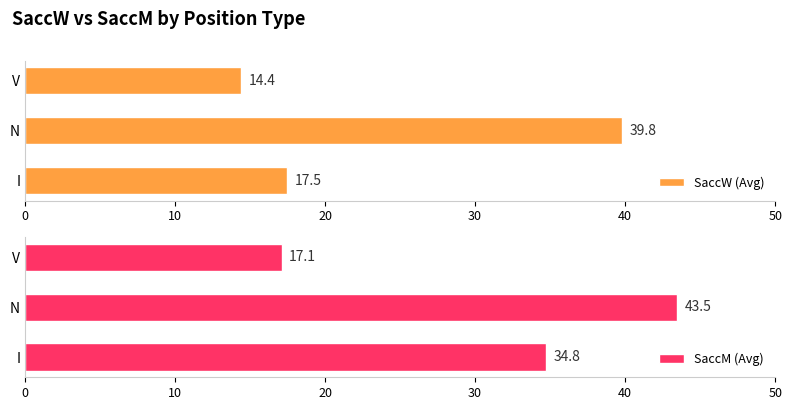

List the series in order of their overall mean, highest first.

SaccM (Avg), SaccW (Avg)